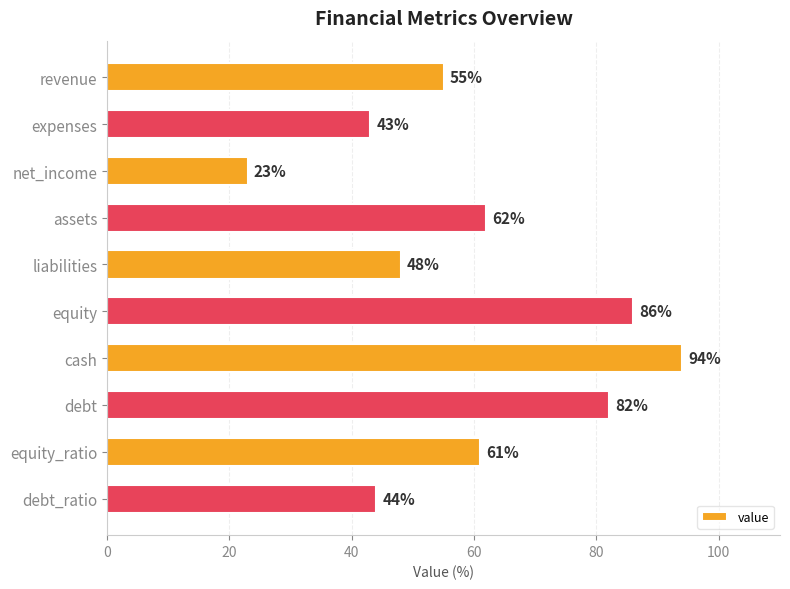

Reading top to bottom, what are all the values shown in this chart?

55	43	23	62	48	86	94	82	61	44